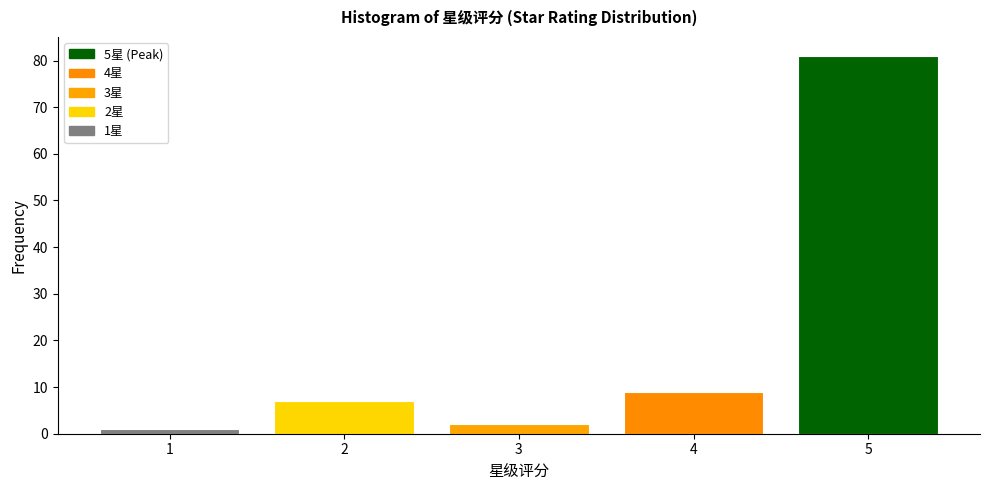

Which range on the x-axis has the tallest bar?

4.5 to 5.5